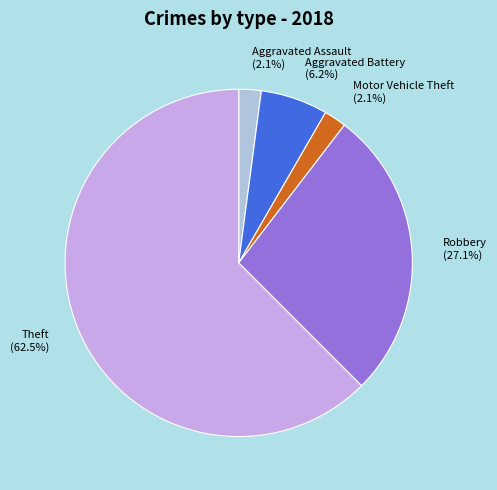

What is the majority slice?

Theft (62.5%)